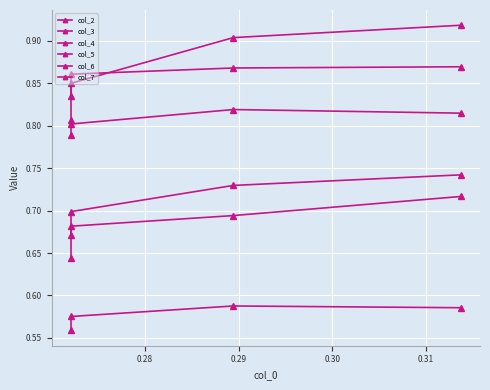

True or false: col_7 has a value of 0.7 at 0.28.

True